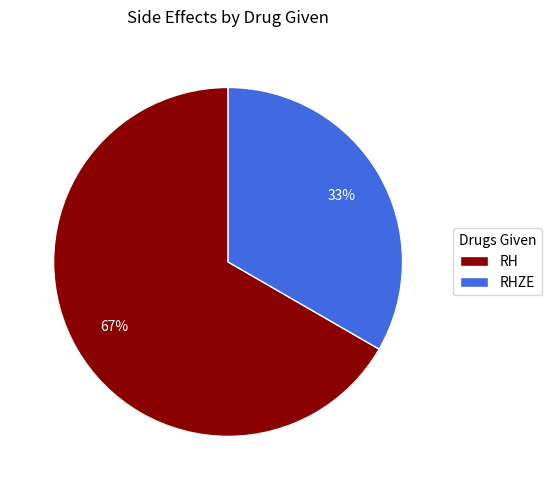

Count the number of slices in the pie.

2